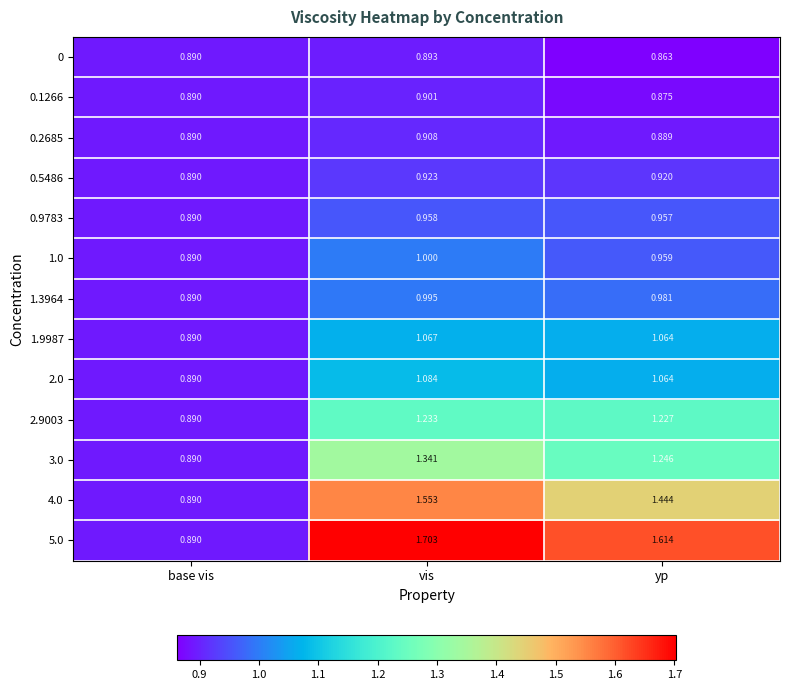

At which category is the sum across all series the highest?

vis